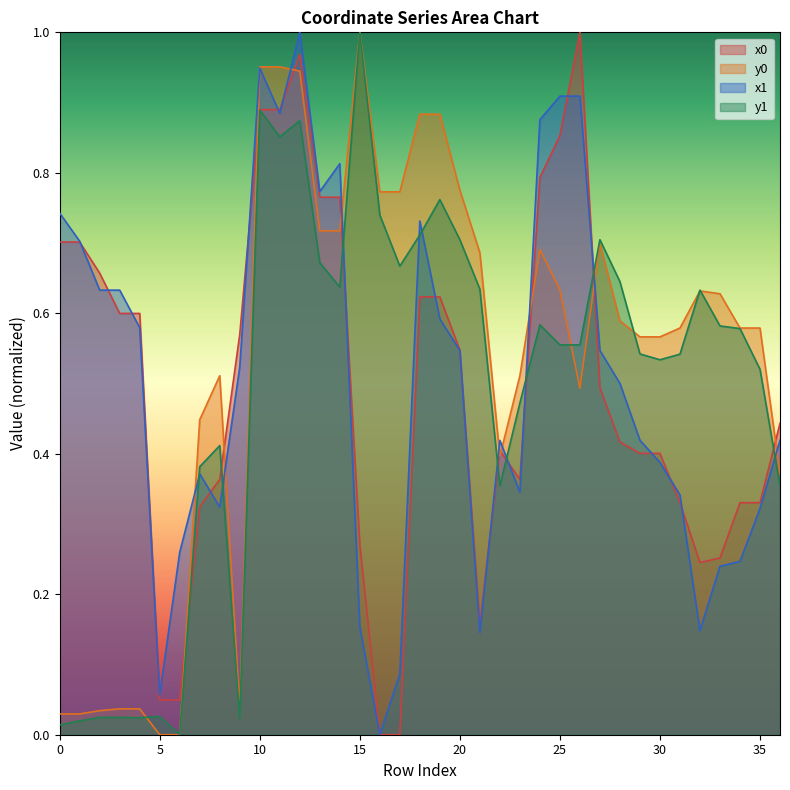

How many series are shown in this chart?

4